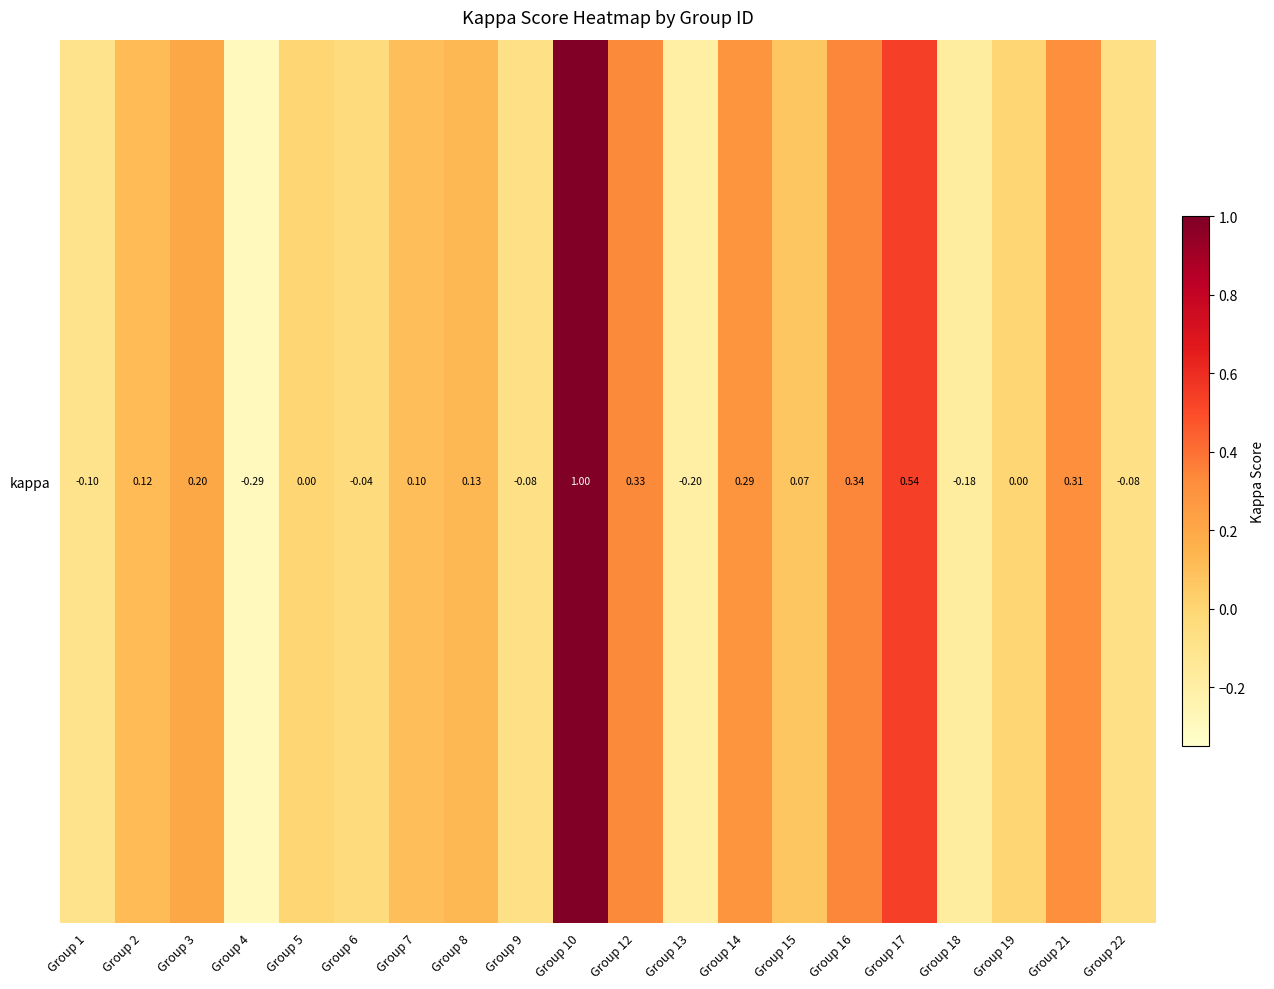

Count the number of categories in the chart.

20